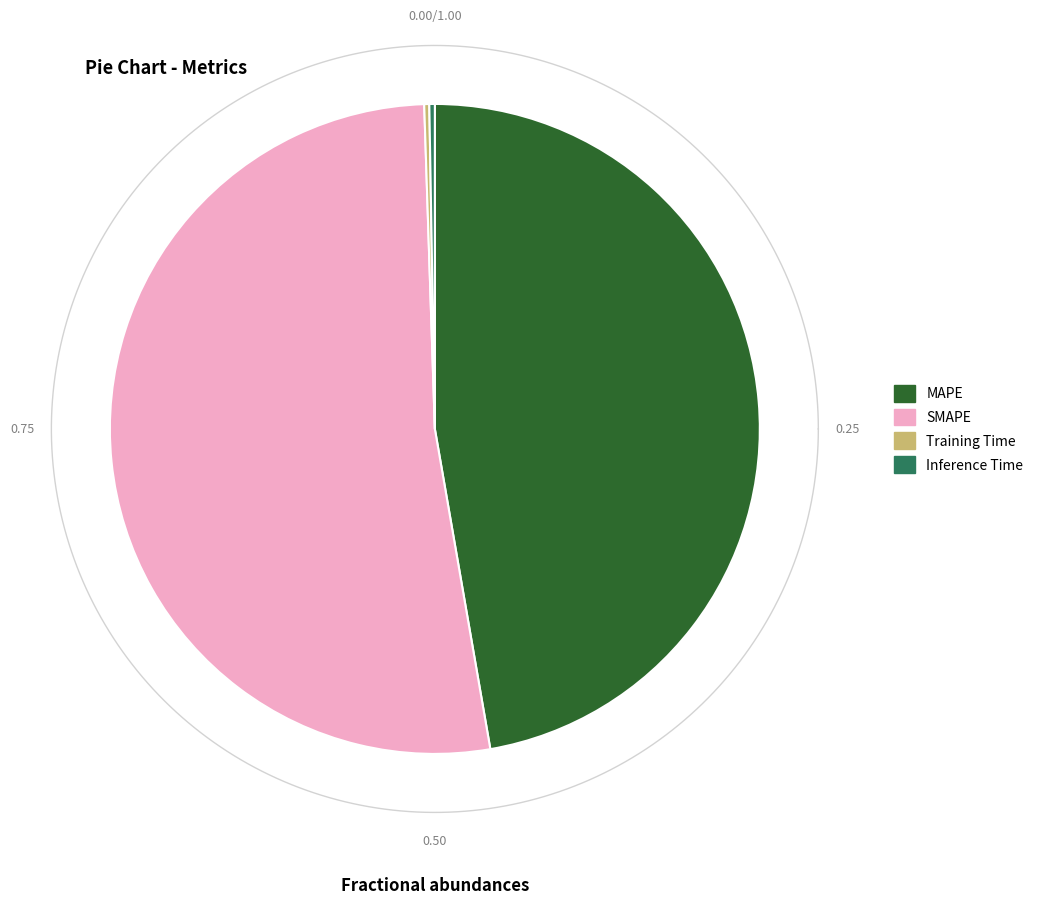

How many slices are in this pie chart?

4